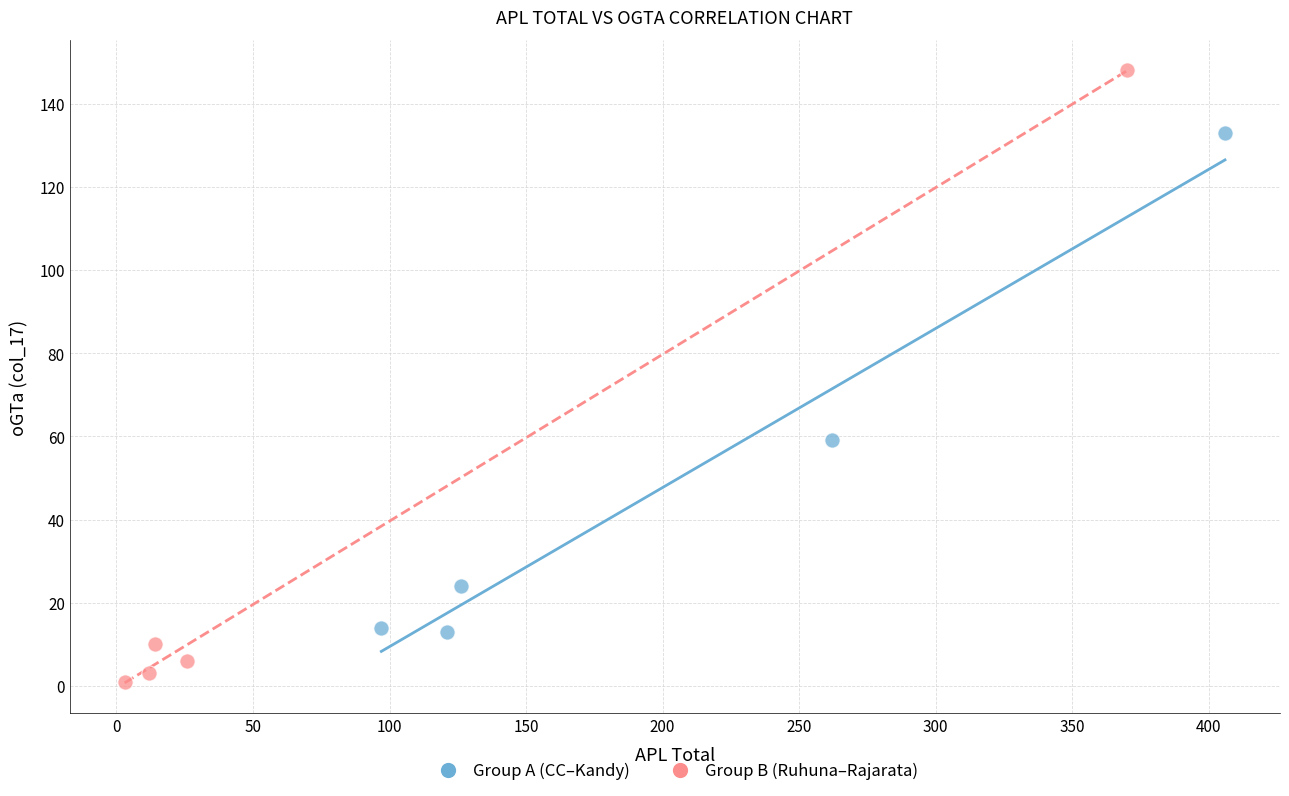

Which series has the largest Y range (max minus min)?

Group B (Ruhuna–Rajarata)